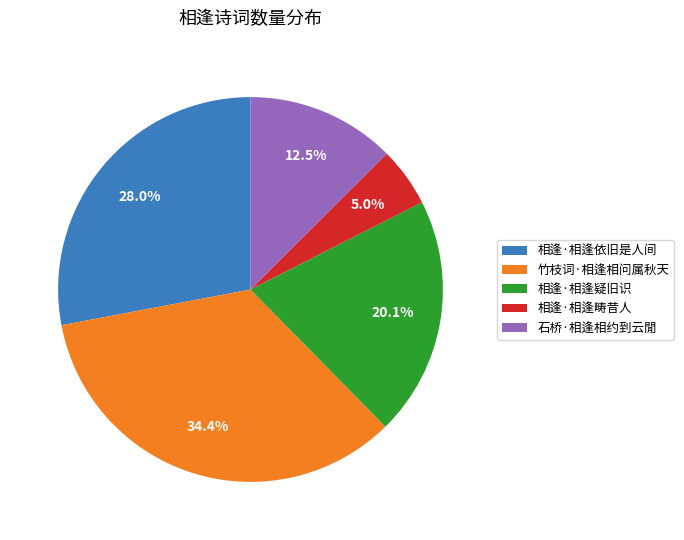

Which has a higher value, 石桥·相逢相约到云閒 or 竹枝词·相逢相问属秋天?

竹枝词·相逢相问属秋天